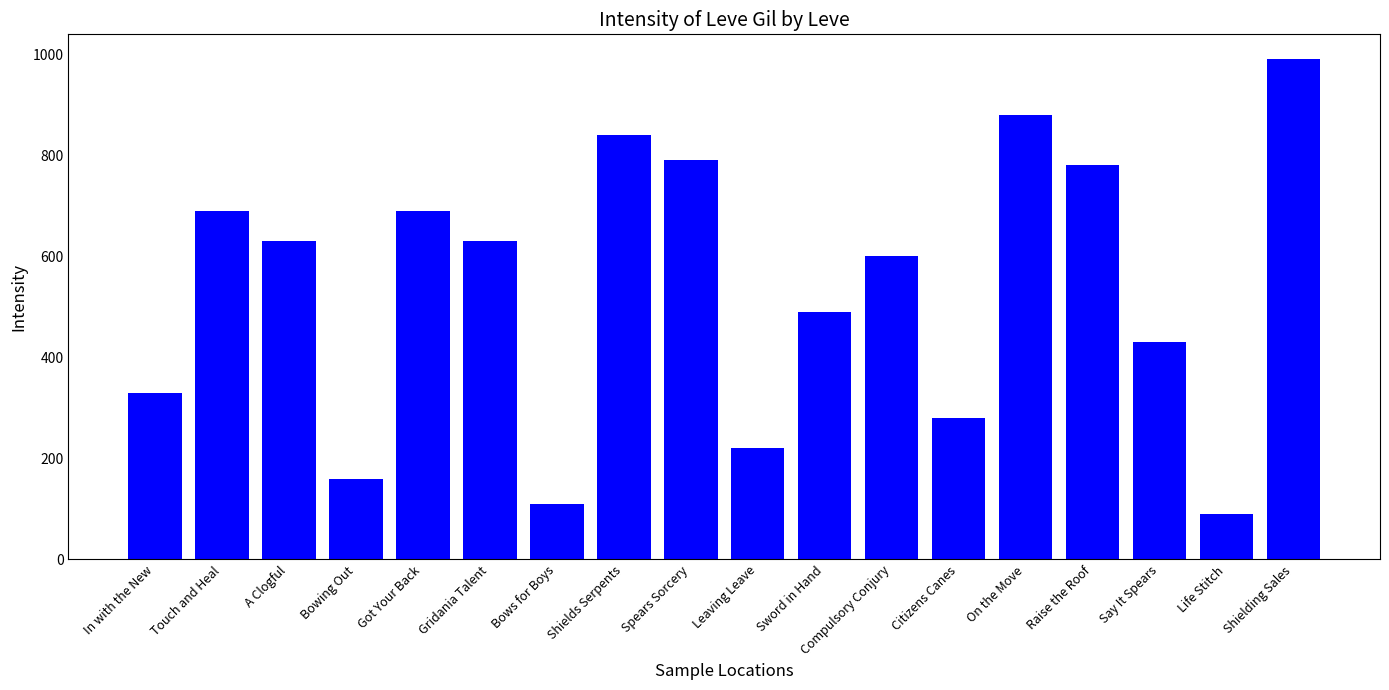

At which label does the data first exceed 630?

Touch and Heal